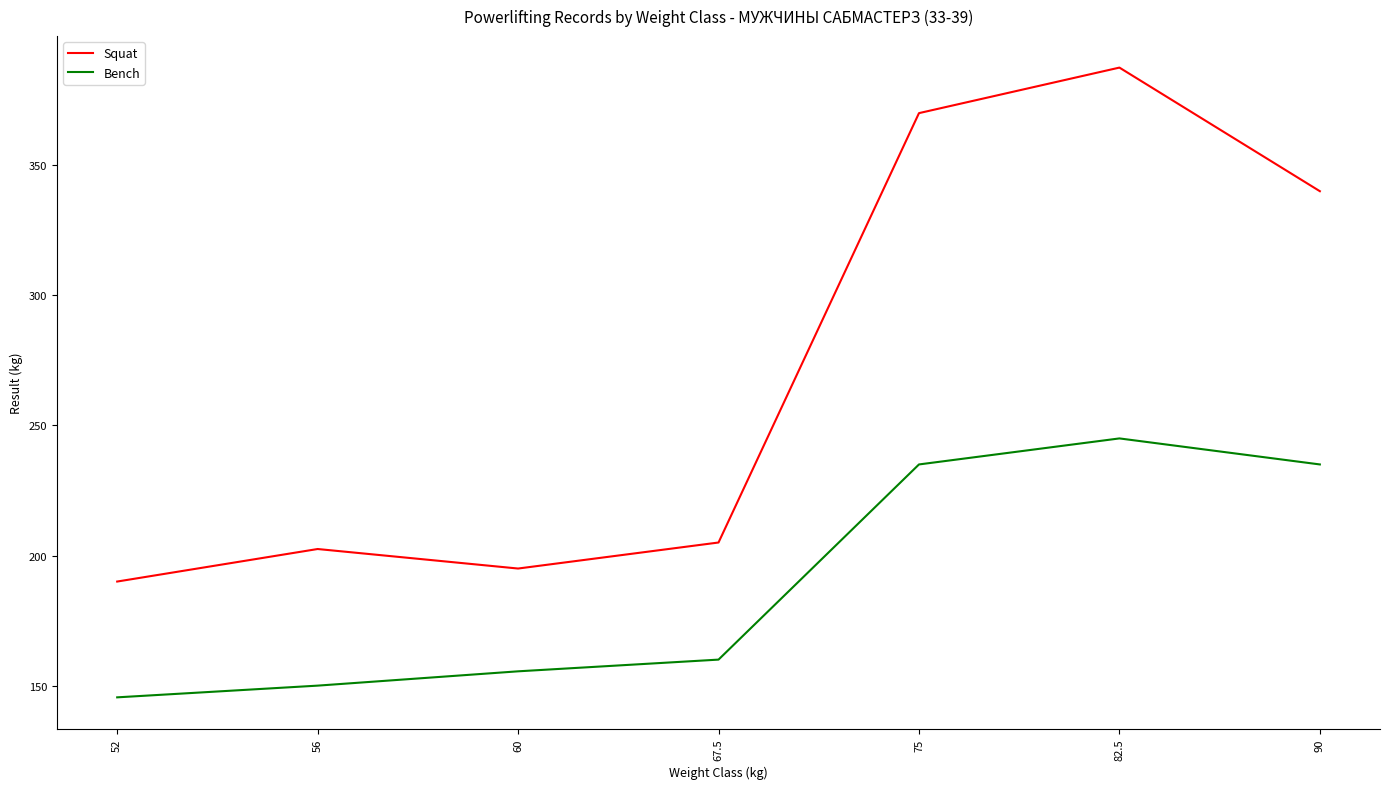

List the series in order of their peak value, highest first.

Squat, Bench